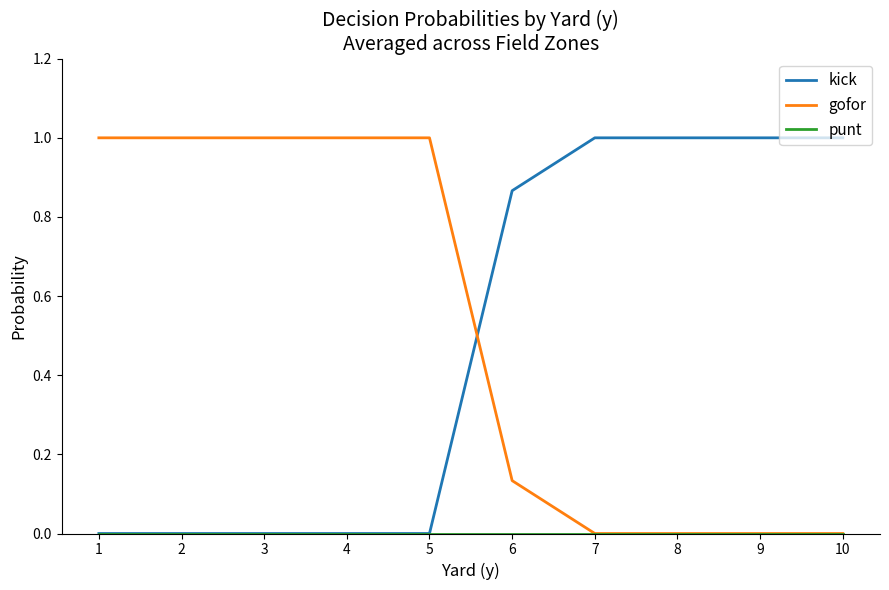

Where do gofor and kick first cross each other?

5 and 6